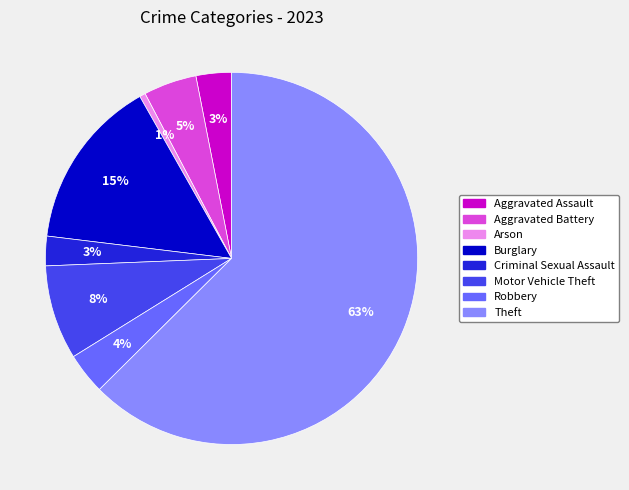

To the nearest percent, what is the average slice percentage?

12%